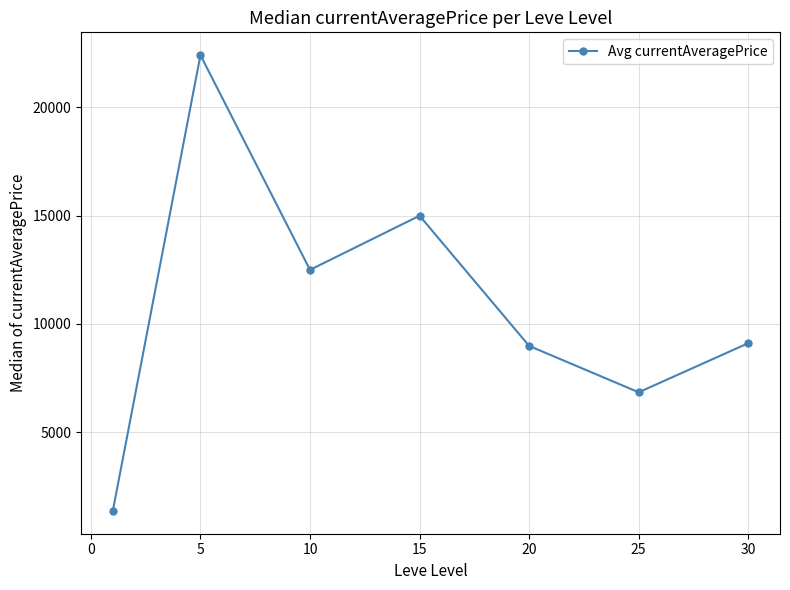

What is the smallest value displayed?

1364.9